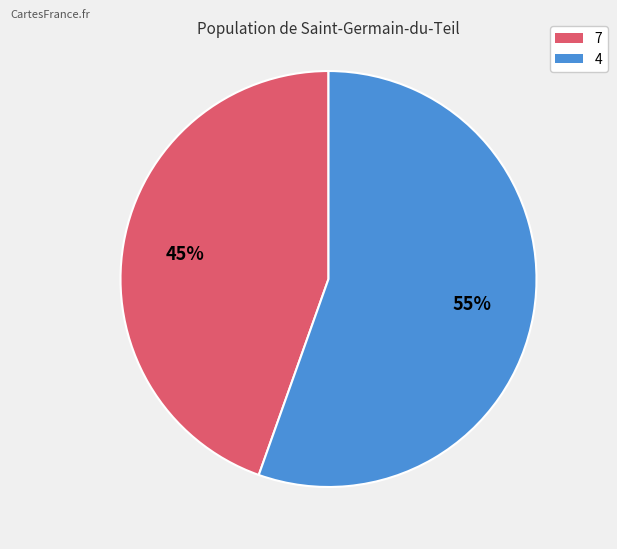

The 4 slice represents 55% of the pie. True or false?

True